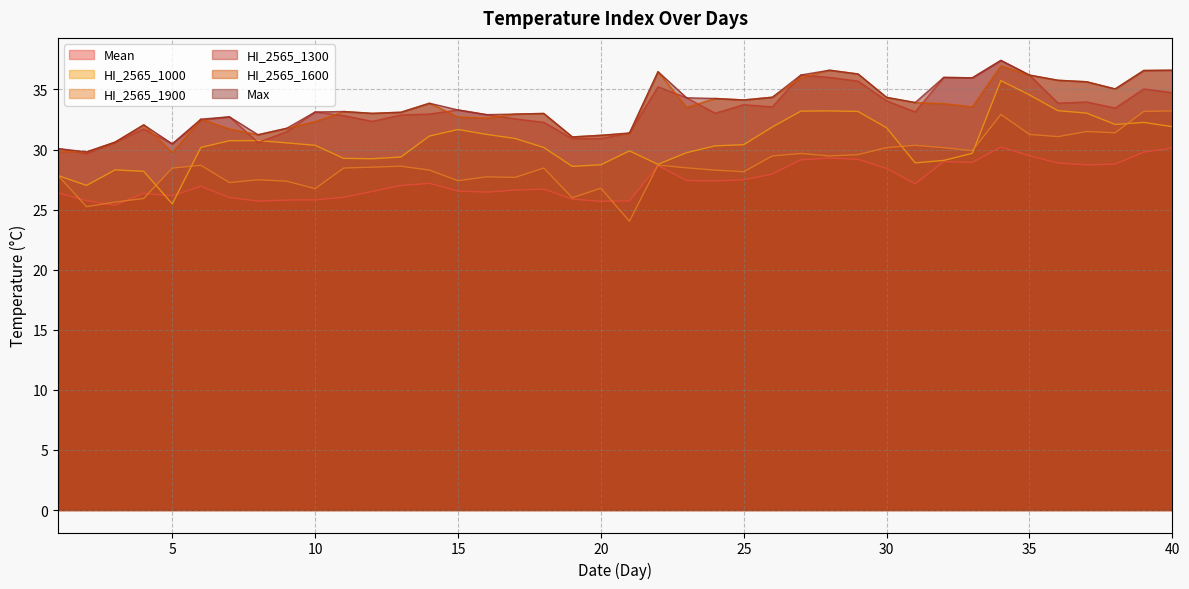

Does the chart display data point markers on the line(s)?

No